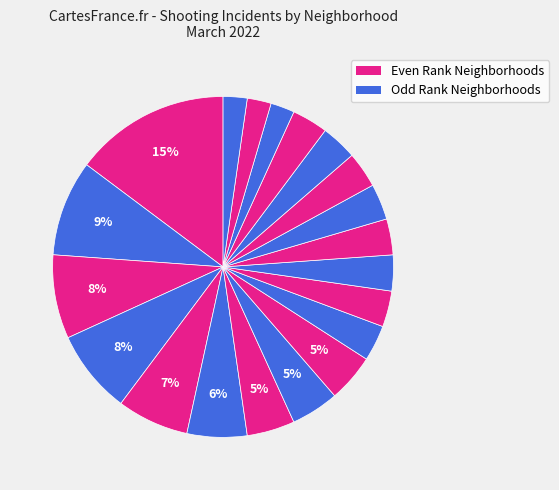

How many segments does this pie chart have?

20